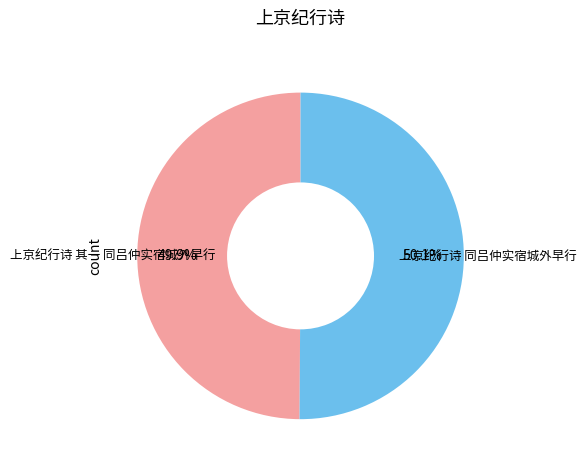

To the nearest percent, what portion does 上京纪行诗 同吕仲实宿城外早行 represent?

50%